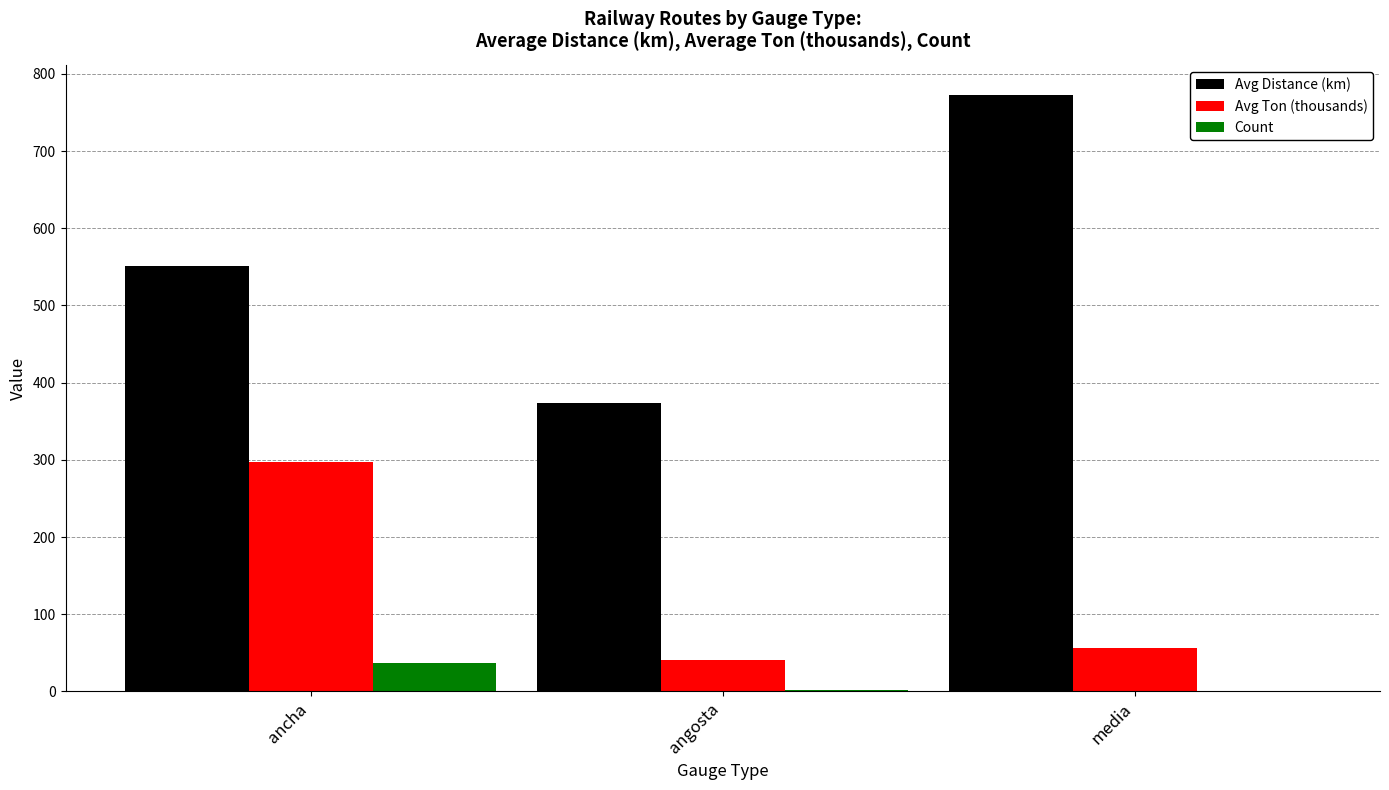

Is the value of Avg Distance (km) at ancha greater than the value of Count at ancha?

Yes